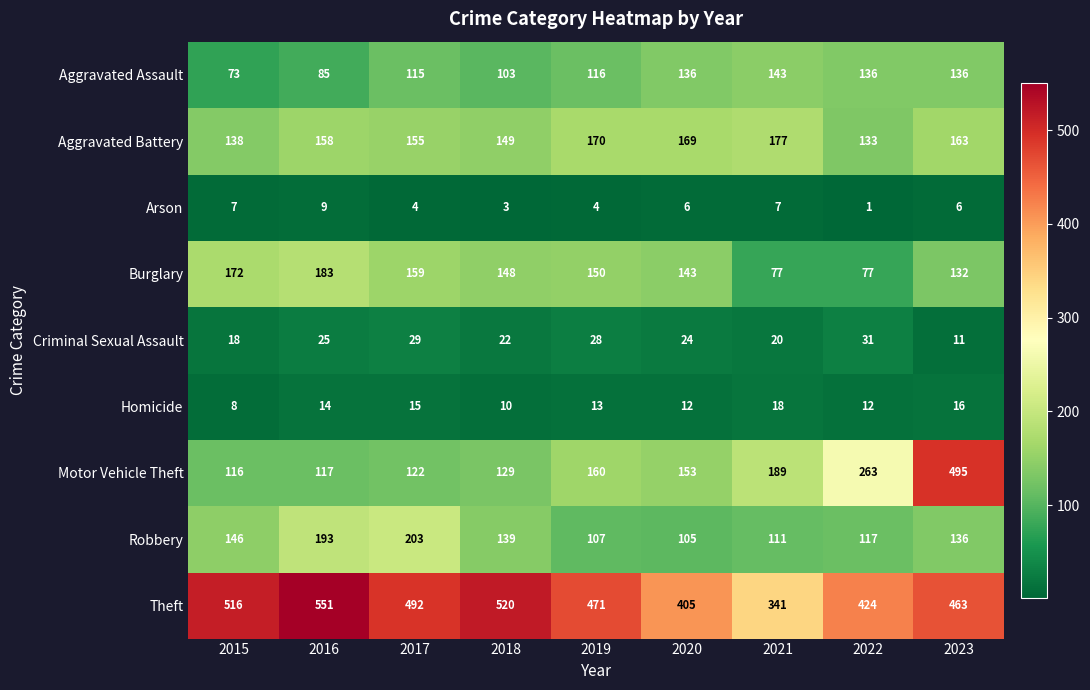

Count the number of categories in the chart.

9